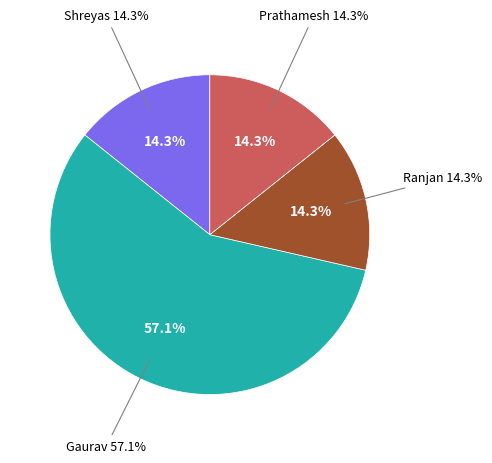

Rank the categories by value from highest to lowest.

Gaurav, Shreyas, Ranjan, Prathamesh